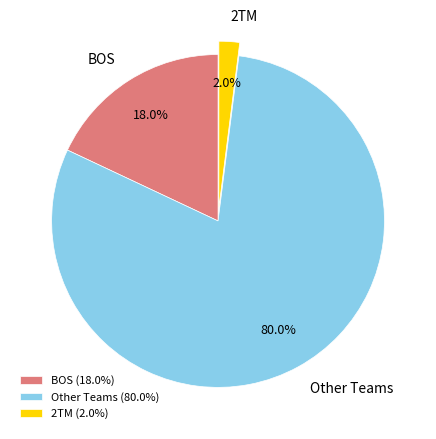

How much of the chart is everything except Other Teams?

20.0%